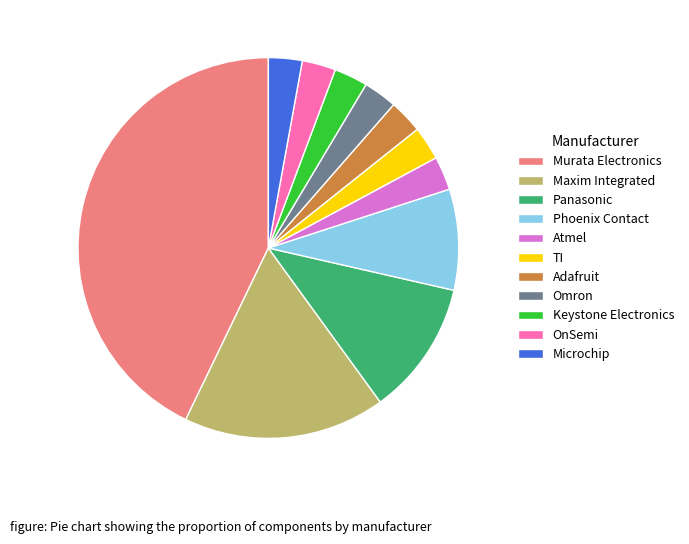

Does any single category account for the majority?

No